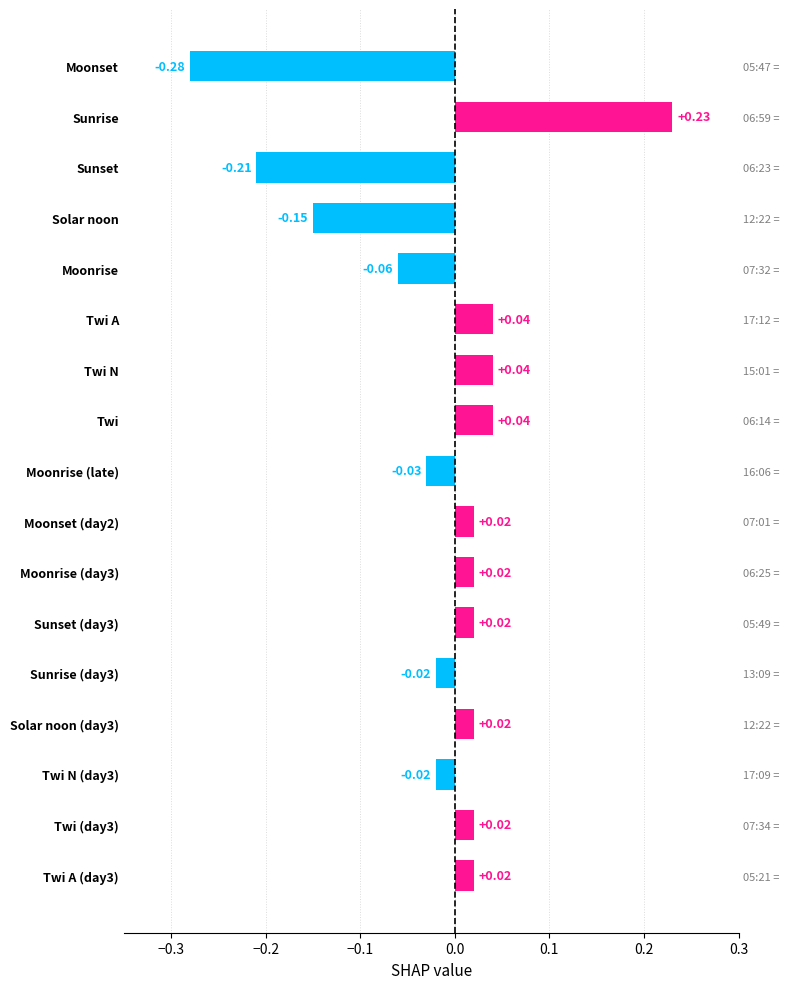

Reading left to right, transcribe all the data shown in this chart.

-0.3	0.2	-0.2	-0.1	-0.1	0.0	0.0	0.0	-0.0	0.0	0.0	0.0	-0.0	0.0	-0.0	0.0	0.0